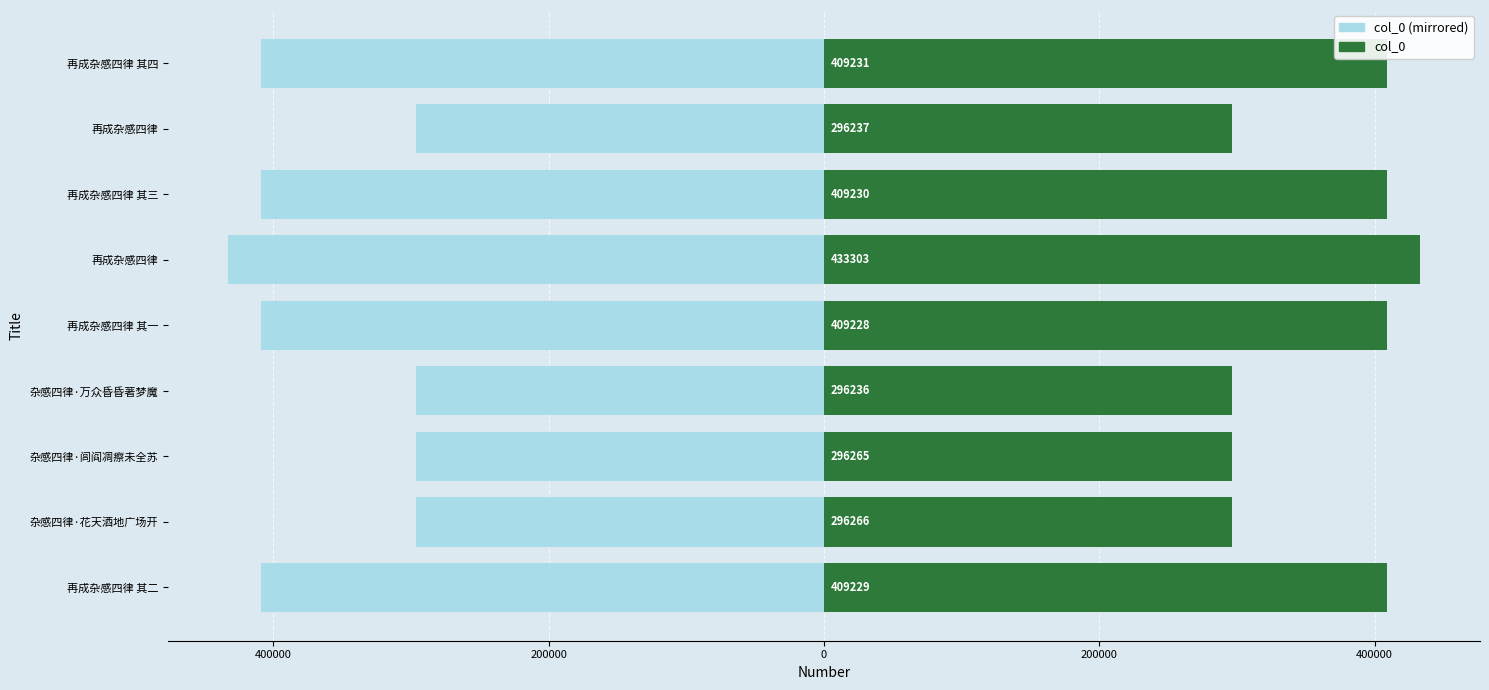

Reading left to right, transcribe all the data shown in this chart.

col_0 (left): -409229	-296266	-296265	-296236	-409228	-433303	-409230	-296237	-409231
col_0: 409229	296266	296265	296236	409228	433303	409230	296237	409231